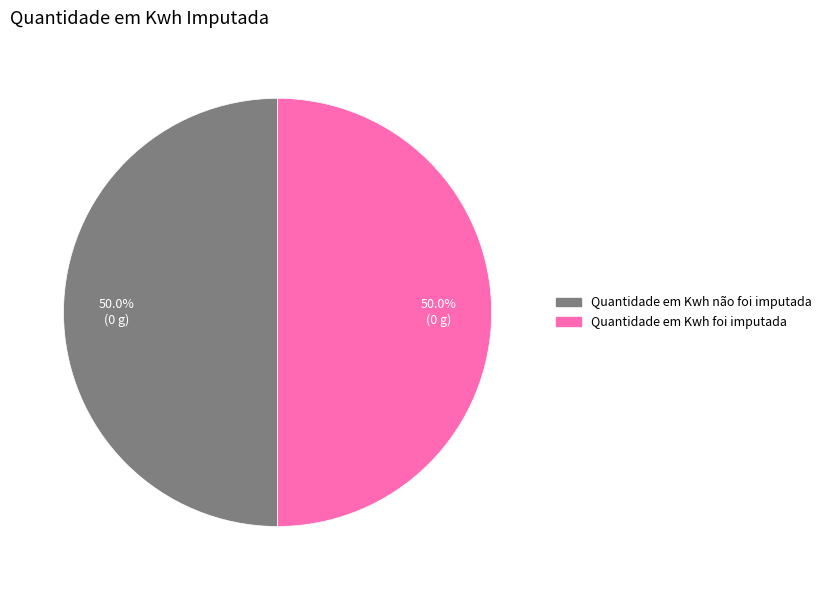

Count the number of slices in the pie.

2